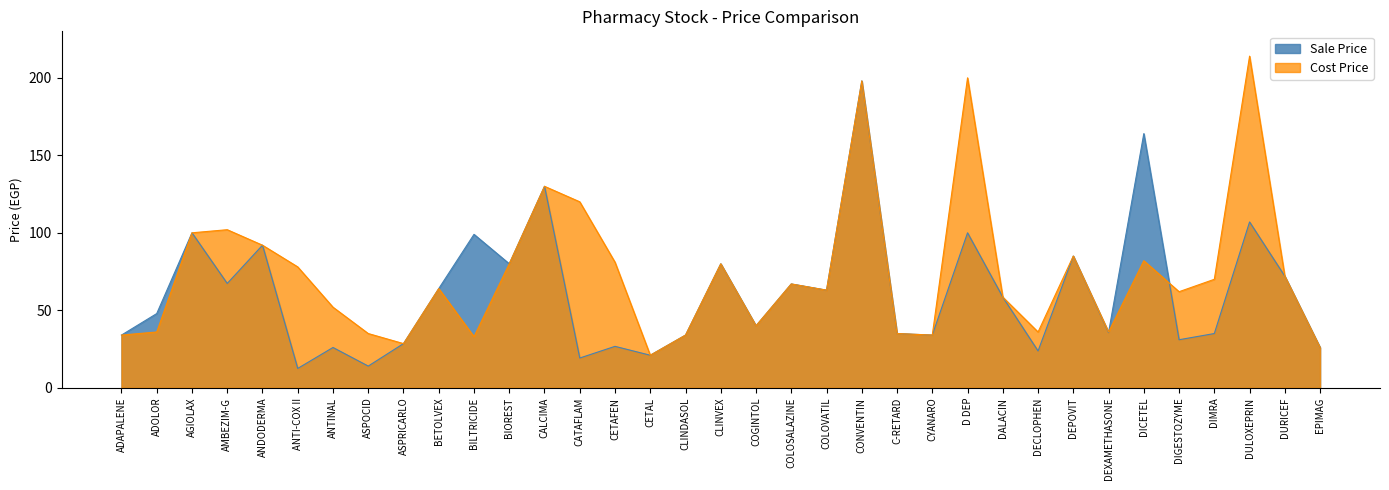

Reading left to right, extract all data points from this chart.

Sale Price: ADAPALENE=34.0	ADOLOR=47.9	AGIOLAX=100.0	AMBEZIM-G=67.3	ANDODERMA=92.0	ANTI-COX II=12.5	ANTINAL=26.0	ASPOCID=14.0	ASPRICARLO=28.5	BETOLVEX=64.0	BILTRICIDE=99.0	BIOREST=80.0	CALCIMA=130.0	CATAFLAM=19.2	CETAFEN=26.7	CETAL=21.0	CLINDASOL=34.0	CLINVEX=80.0	COGINTOL=40.0	COLOSALAZINE=67.0	COLOVATIL=63.0	CONVENTIN=198.0	C-RETARD=35.0	CYANARO=34.0	D DEP=100.0	DALACIN=58.5	DECLOPHEN=23.8	DEPOVIT=85.0	DEXAMETHASONE=35.6	DICETEL=164.0	DIGESTOZYME=31.0	DIMRA=35.0	DULOXEPRIN=107.0	DURICEF=72.0	EPIMAG=26.0
Cost Price: ADAPALENE=34.0	ADOLOR=36.0	AGIOLAX=100.0	AMBEZIM-G=102.0	ANDODERMA=92.0	ANTI-COX II=78.0	ANTINAL=52.0	ASPOCID=35.0	ASPRICARLO=28.5	BETOLVEX=64.0	BILTRICIDE=33.0	BIOREST=80.0	CALCIMA=130.0	CATAFLAM=120.0	CETAFEN=81.0	CETAL=21.0	CLINDASOL=34.0	CLINVEX=80.0	COGINTOL=40.0	COLOSALAZINE=67.0	COLOVATIL=63.0	CONVENTIN=198.0	C-RETARD=35.0	CYANARO=34.0	D DEP=200.0	DALACIN=58.5	DECLOPHEN=36.0	DEPOVIT=85.0	DEXAMETHASONE=36.0	DICETEL=82.0	DIGESTOZYME=62.0	DIMRA=70.0	DULOXEPRIN=214.0	DURICEF=72.0	EPIMAG=26.0